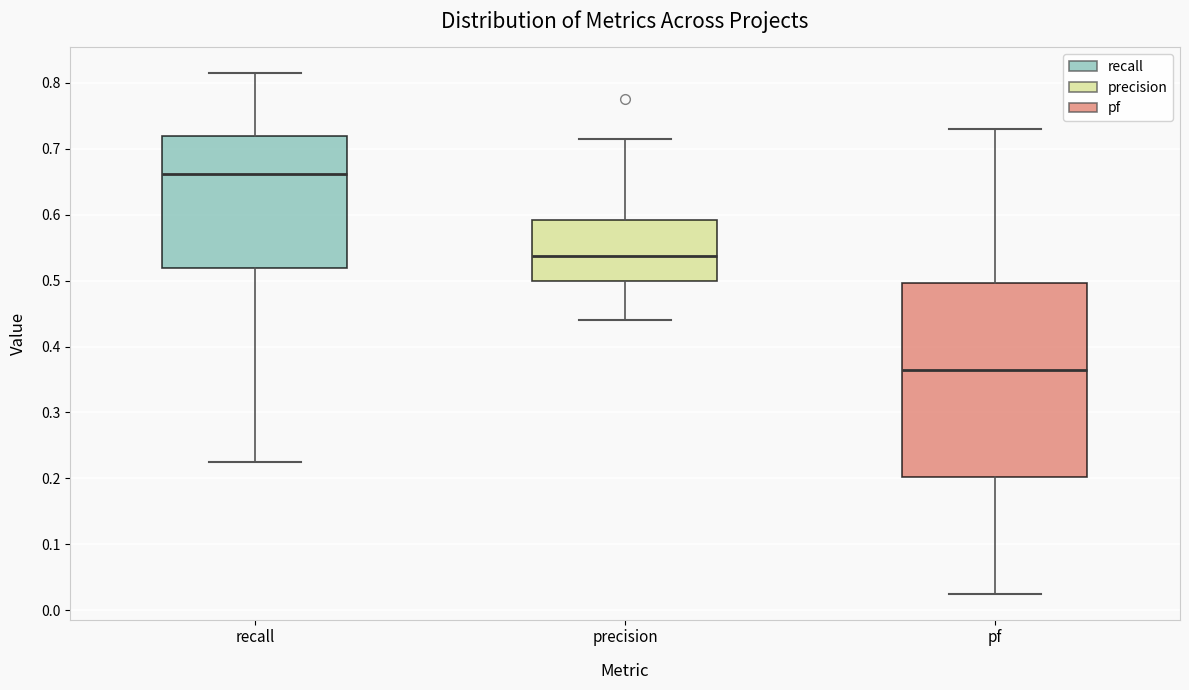

Reading left to right, transcribe this box plot: for each box, give where its median line is, the range the box spans, and where its two whiskers end, as read against the y-axis. The values are not printed on the chart, so give them approximately, as read against the axis.

recall: median 0.66, box 0.52 to 0.72, whiskers 0.23 to 0.82
precision: median 0.54, box 0.50 to 0.59, whiskers 0.44 to 0.72
pf: median 0.37, box 0.20 to 0.50, whiskers 0.03 to 0.73